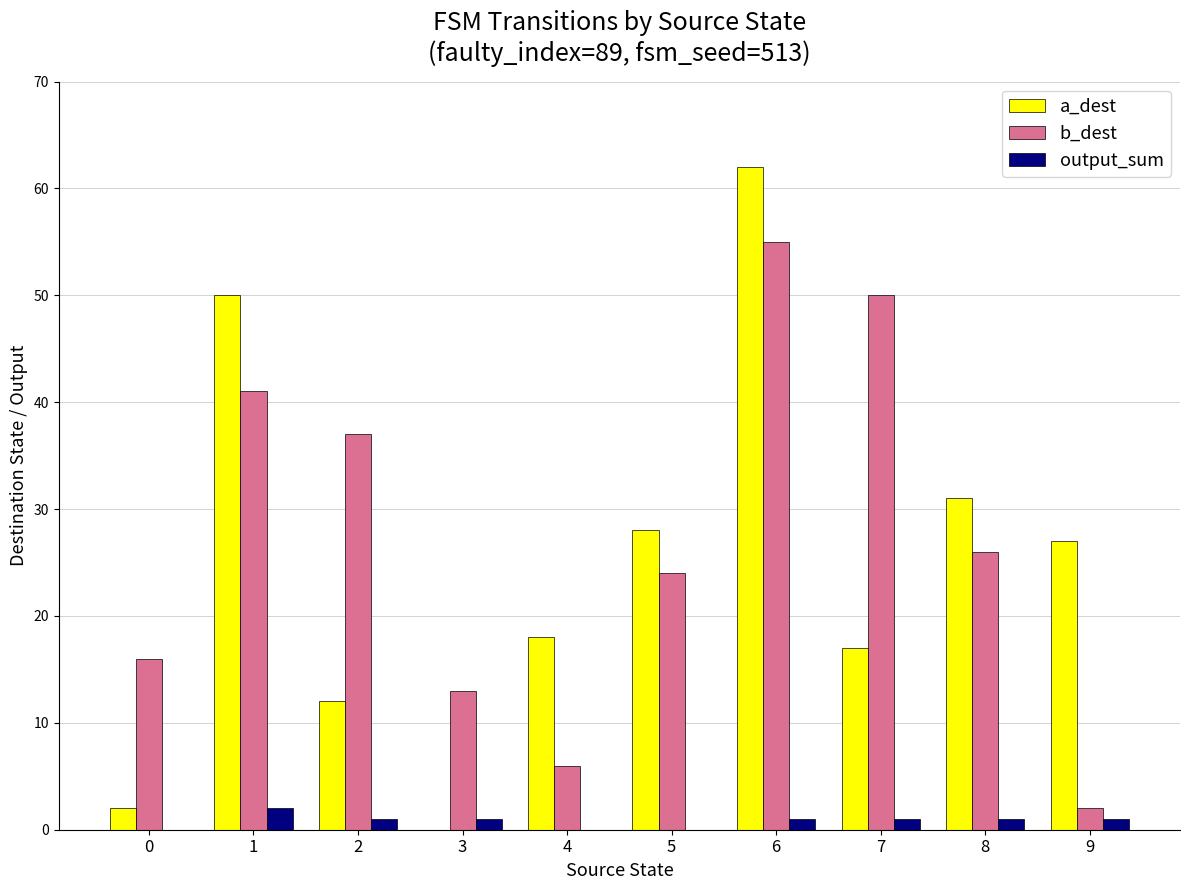

What are all the series names shown in the legend?

a_dest, b_dest, output_sum